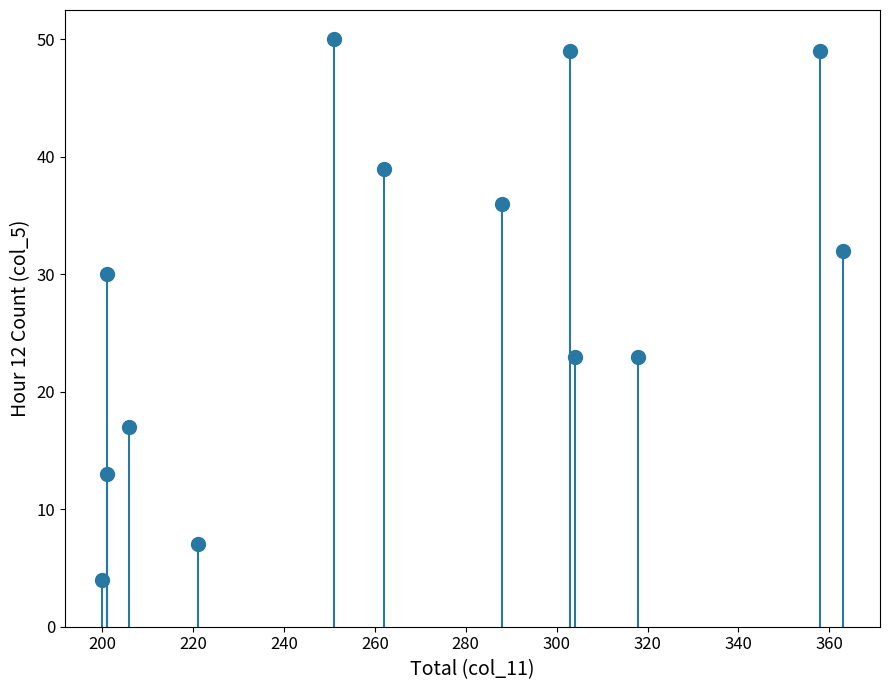

What is the range of Y values (max minus min)?

46